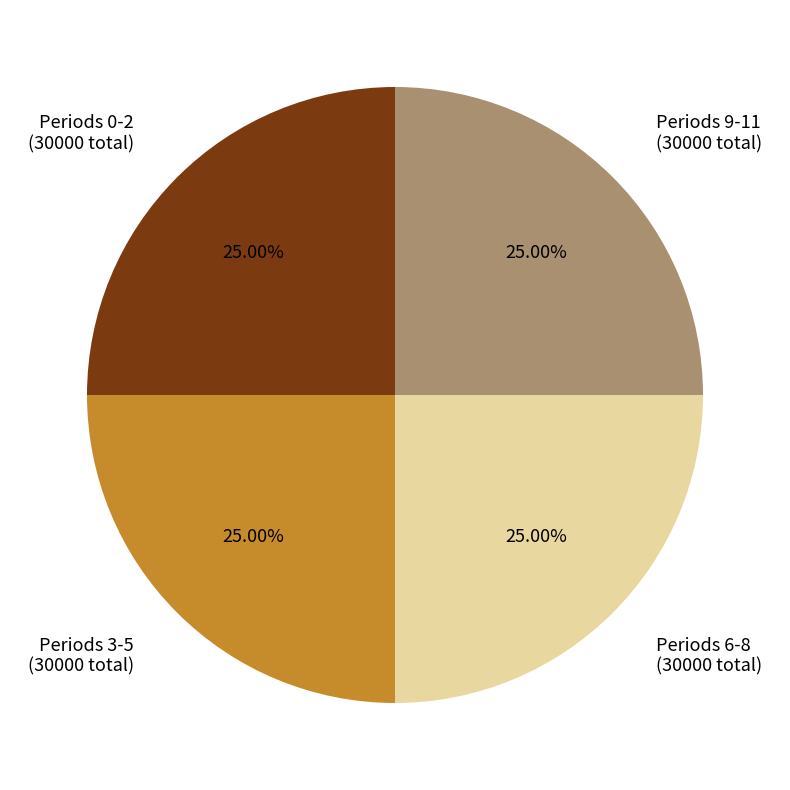

What is the ratio of the value at Periods 6-8 (30000 total) to the value at Periods 9-11 (30000 total)?

1.0